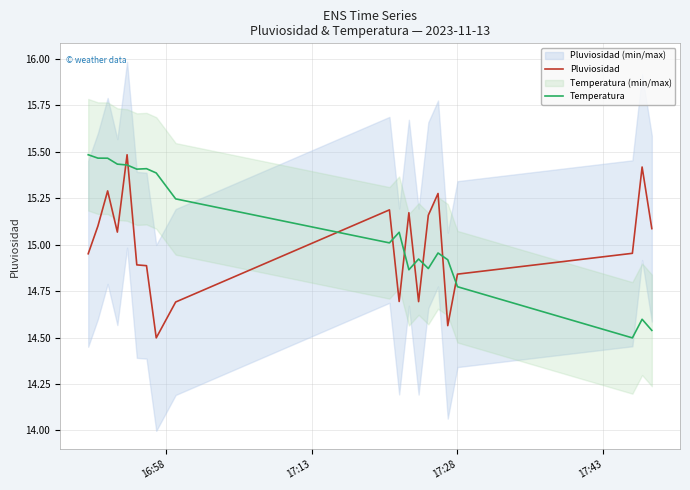

Which series ends up on top after the final intersection of Temperatura and Pluviosidad?

Pluviosidad